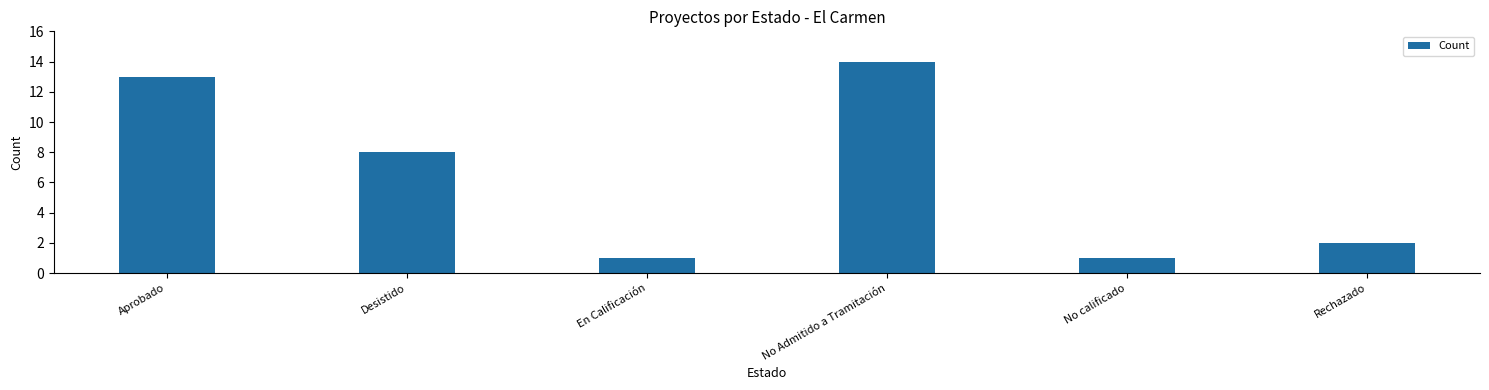

How many bars are there in total?

6